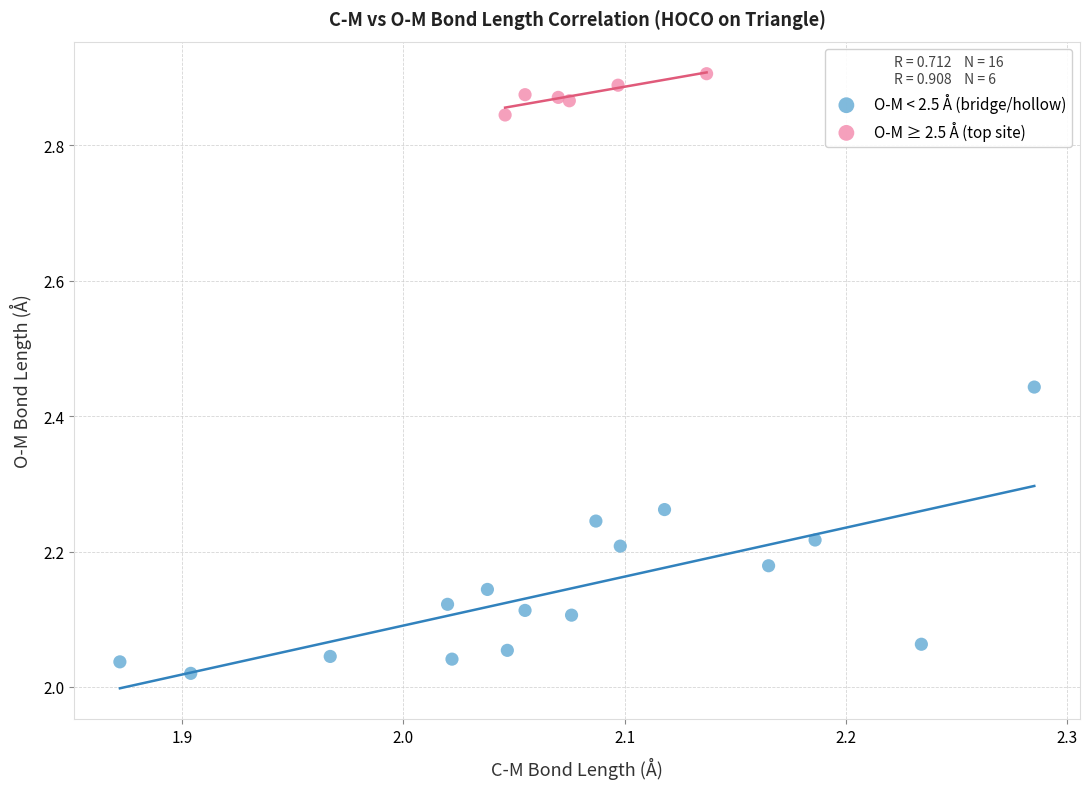

Which series contains the highest Y value?

O-M ≥ 2.5 Å (top site)